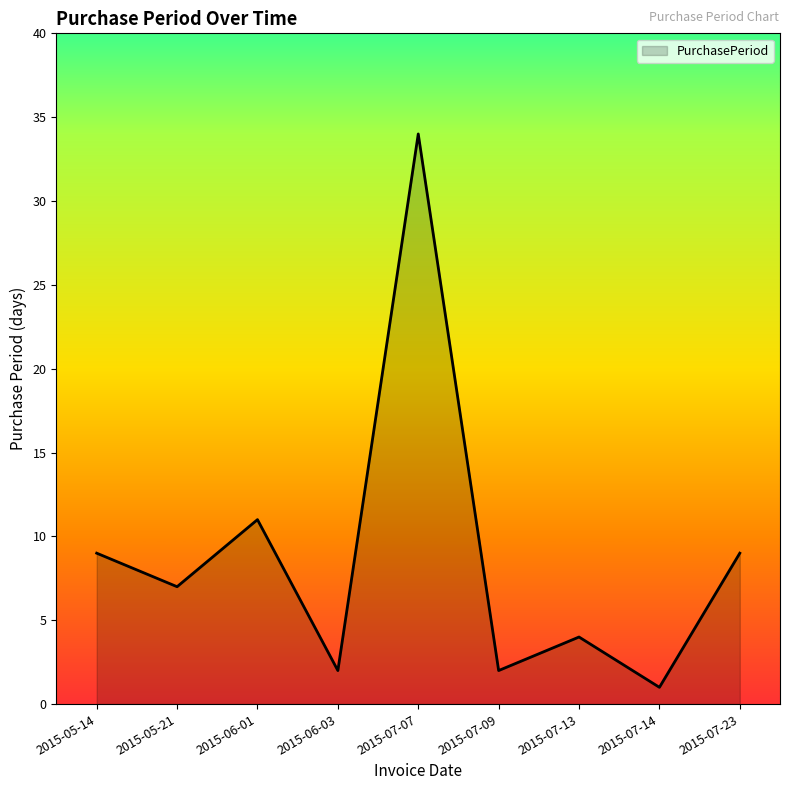

What position from the right is 2015-07-09?

4